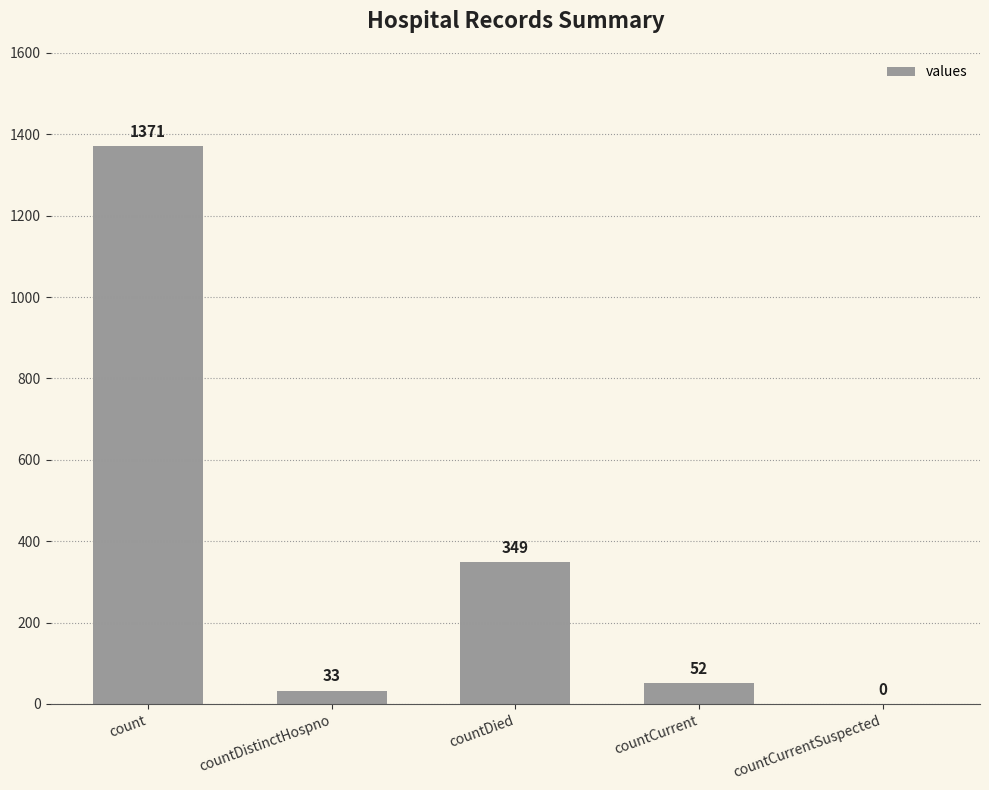

Approximately how many times larger is the value at countCurrent compared to countDied?

0.1